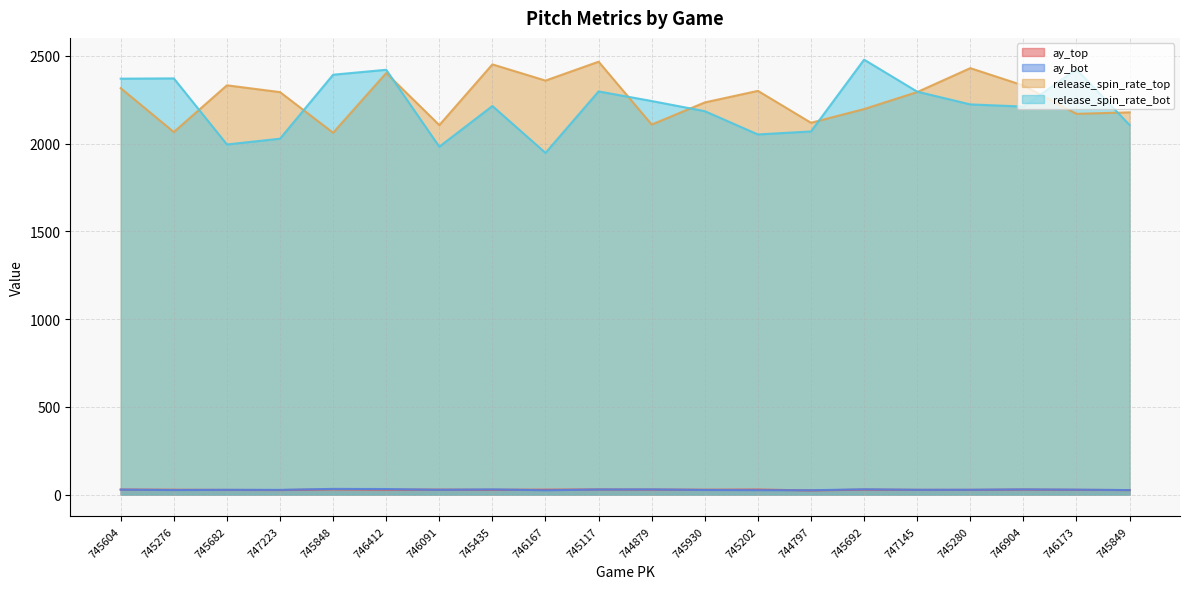

True or false: release_spin_rate_top and ay_top intersect in this chart.

False